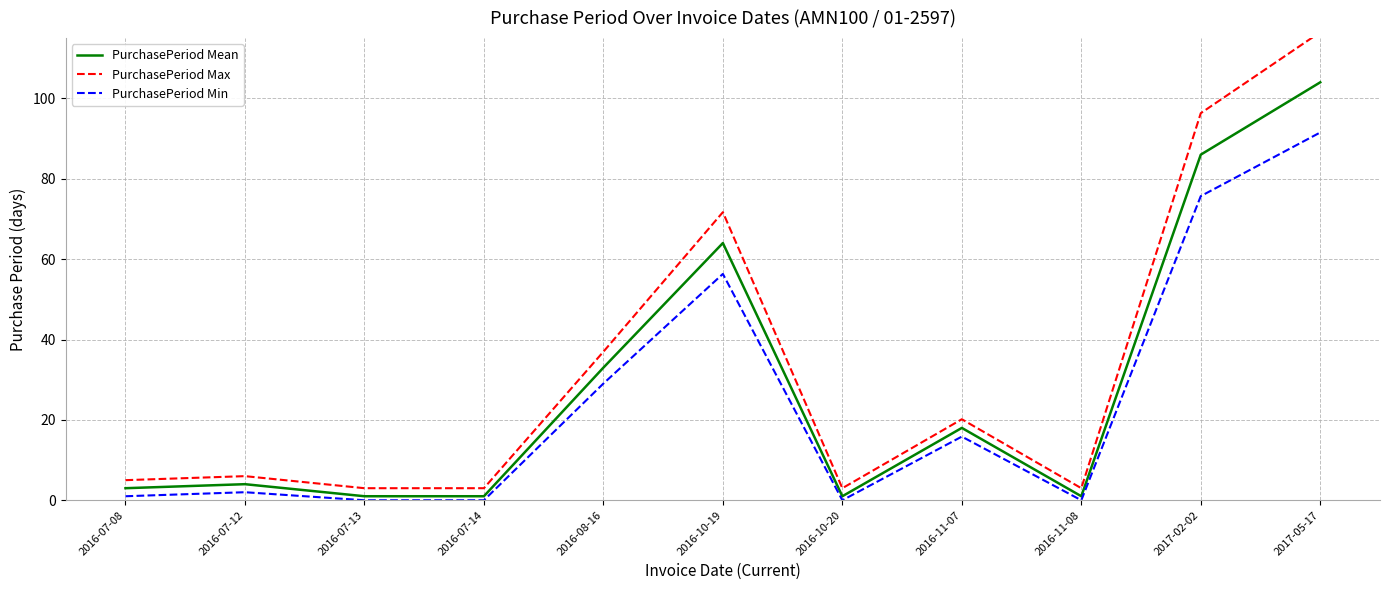

What is the value of the PurchasePeriod Max point at the 7th from the left?

3.0